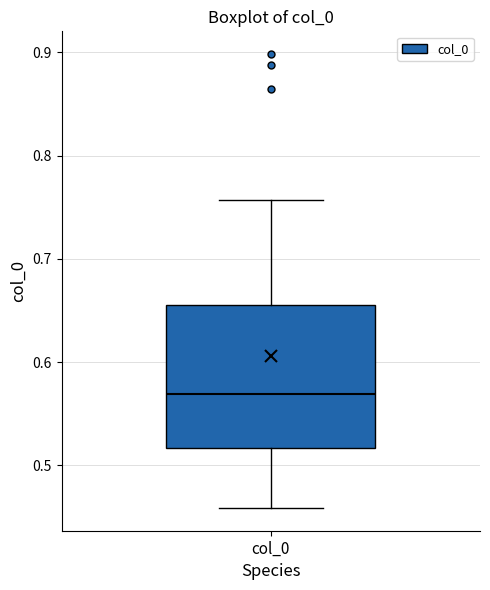

Where does the upper whisker of the box for col_0 end on the y-axis? The values are not printed on the chart, so give them approximately, as read against the axis.

0.76